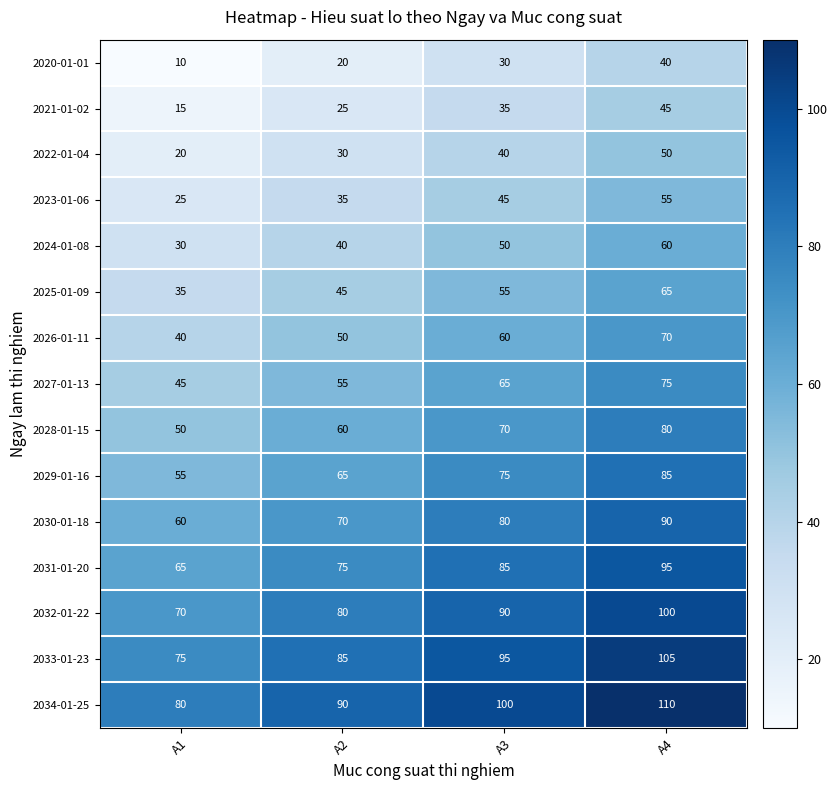

List the series in order of their peak value, lowest first.

2020-01-01, 2021-01-02, 2022-01-04, 2023-01-06, 2024-01-08, 2025-01-09, 2026-01-11, 2027-01-13, 2028-01-15, 2029-01-16, 2030-01-18, 2031-01-20, 2032-01-22, 2033-01-23, 2034-01-25